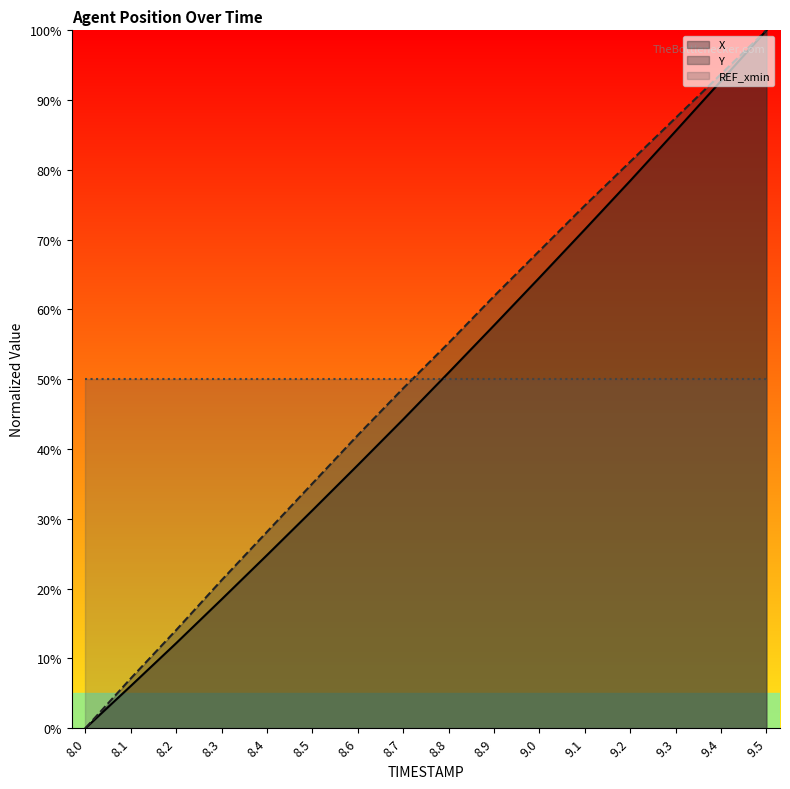

What is the label of the 12th point from the left?

9.1